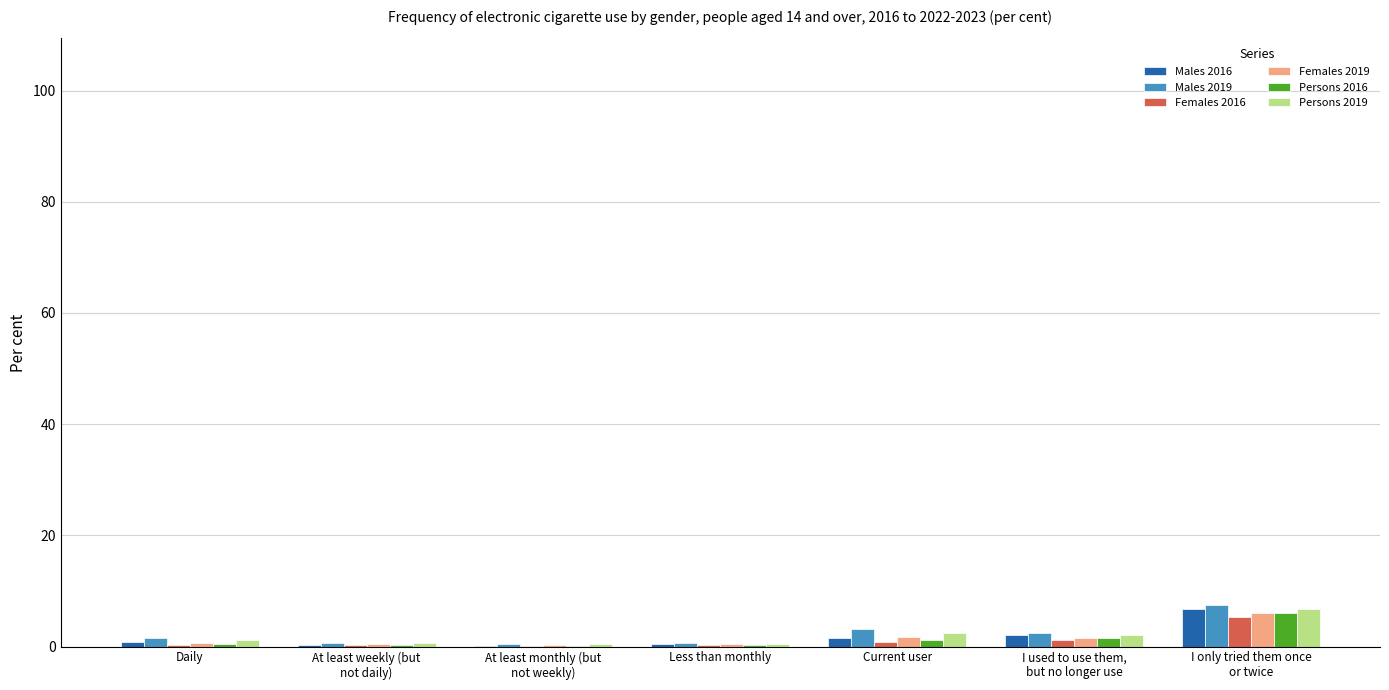

What is the sum of all Females 2019 values?

11.3